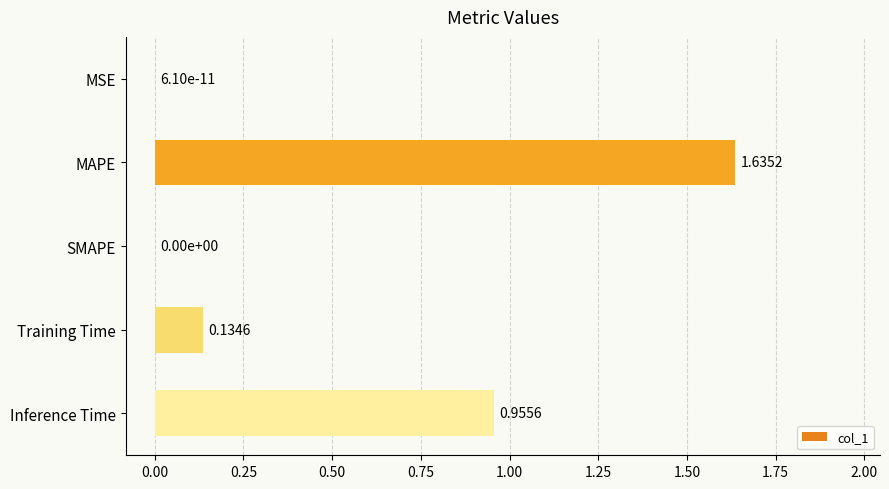

What is the change in value from MAPE to Inference Time?

-0.7